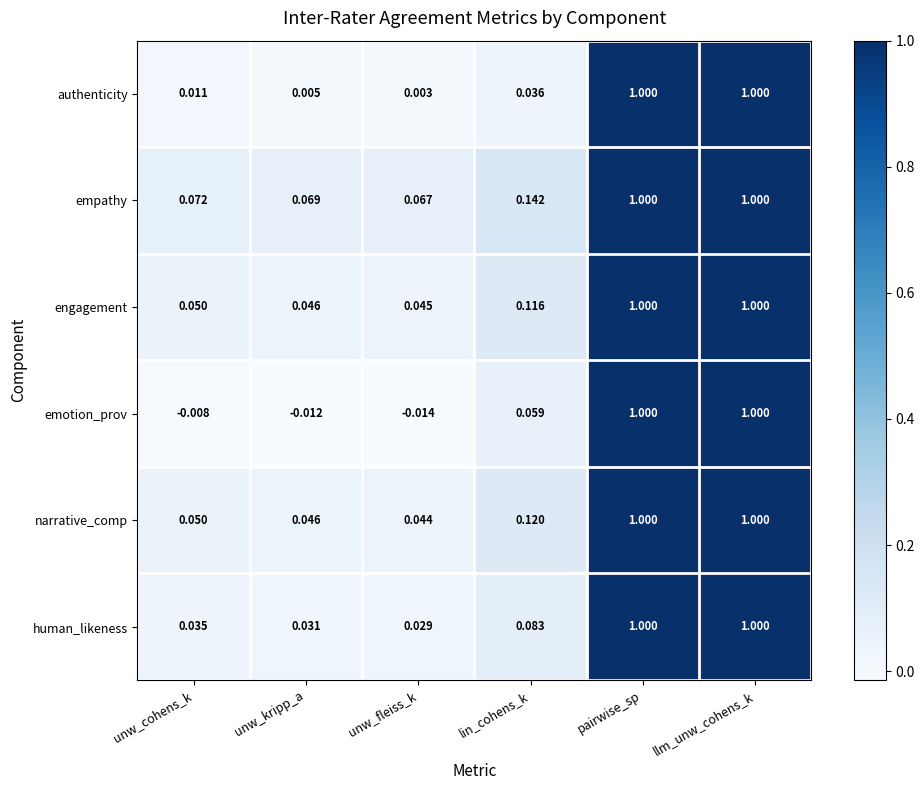

At which label does emotion_prov first exceed 0?

lin_cohens_k